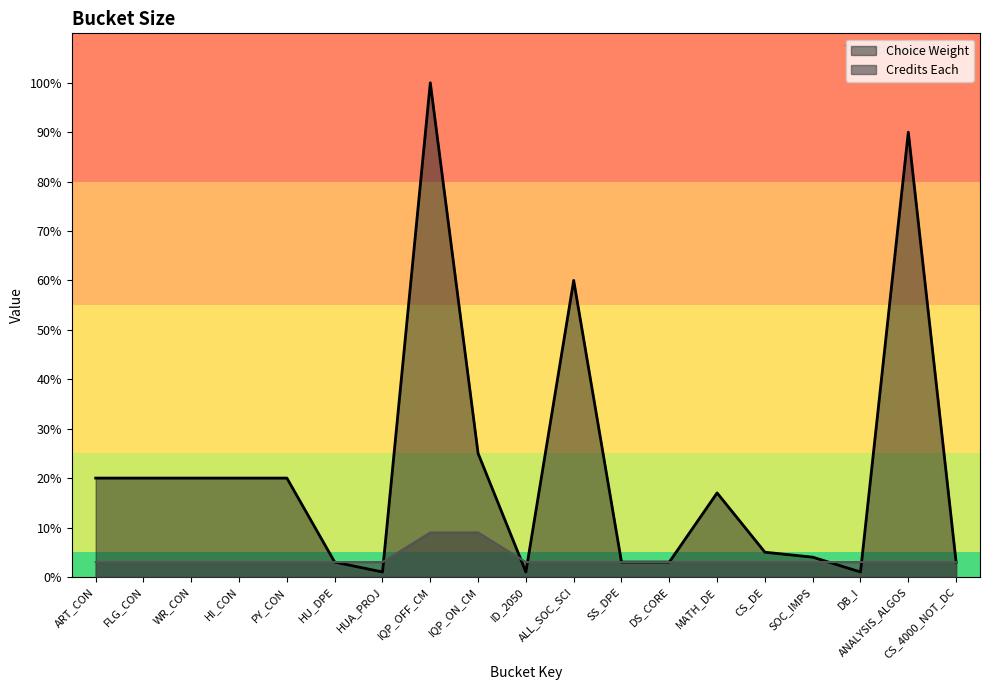

What is the sum of the Credits Each values at ART_CON and CS_4000_NOT_DC?

6